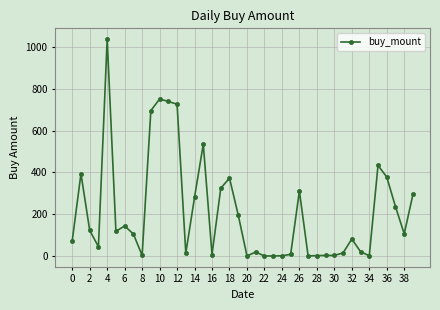

What is the average value?

215.0